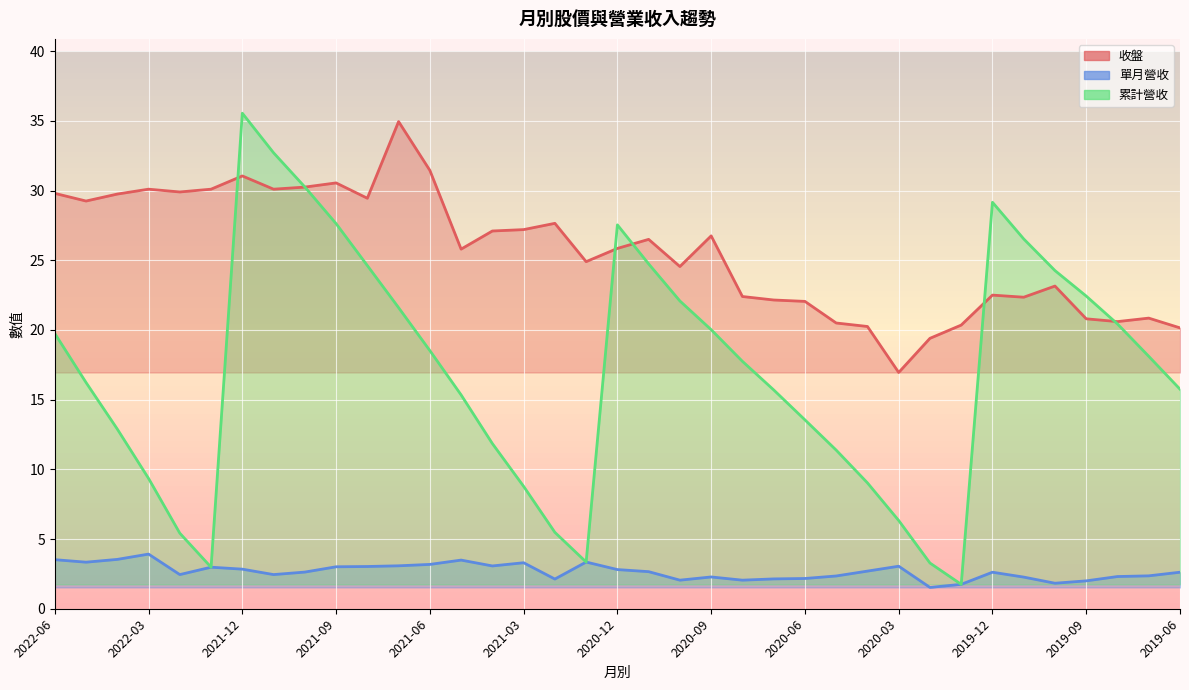

At 2021-02, list the series in order from smallest to largest.

單月營收, 累計營收, 收盤